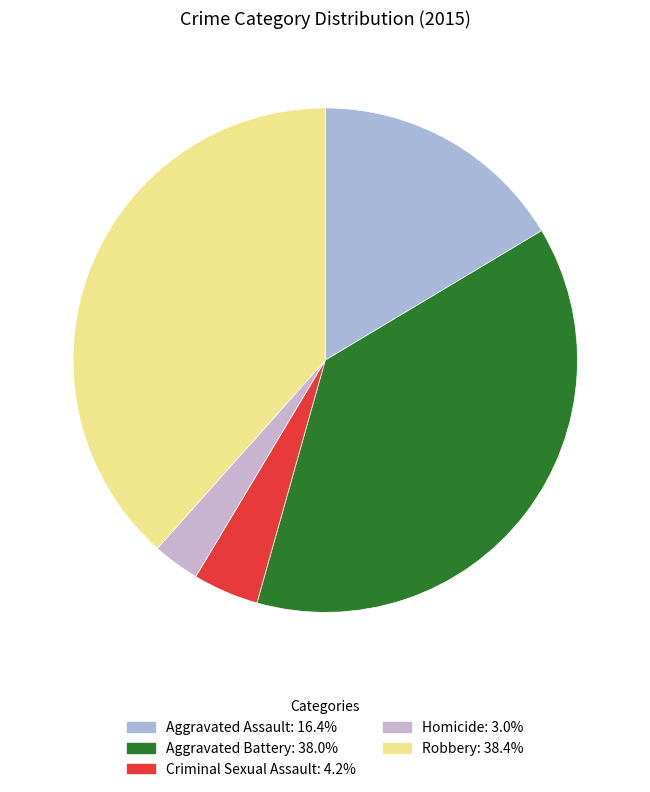

Count the number of slices in the pie.

5